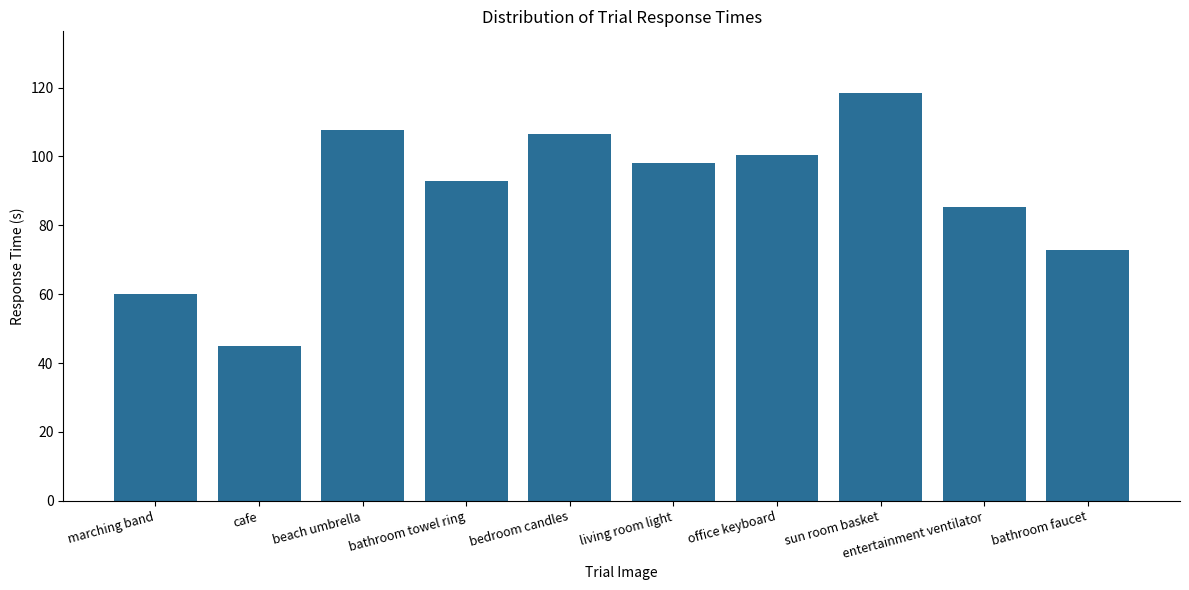

What is the change in value from living room light to entertainment ventilator?

-12.6